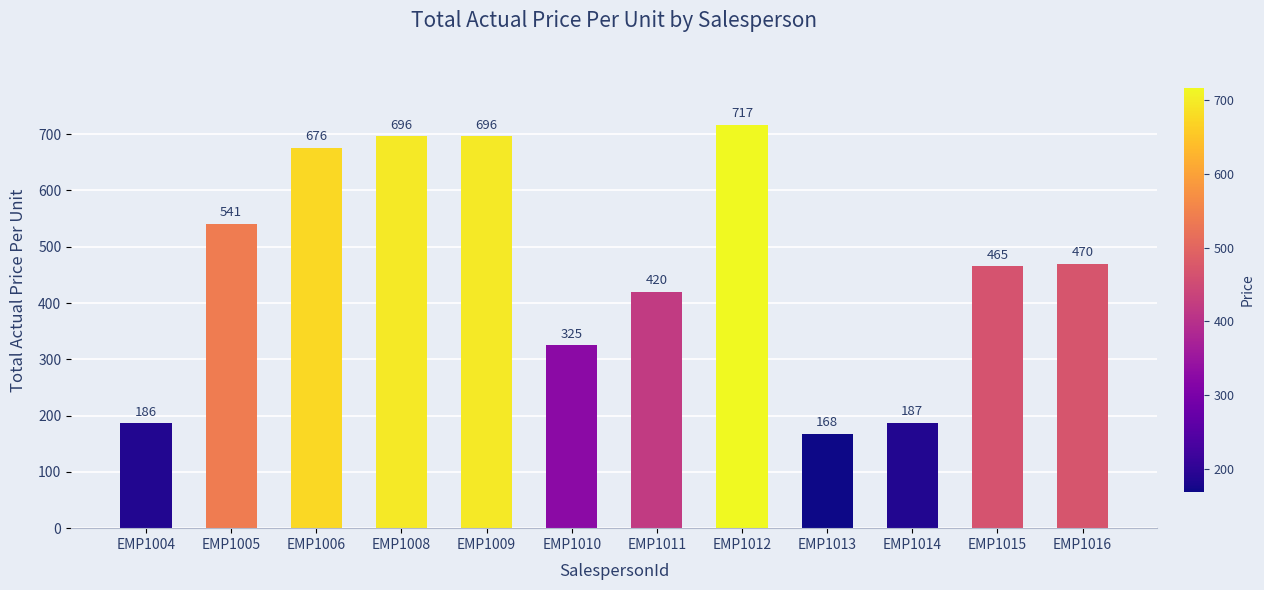

Reading left to right, list all the values displayed in this chart.

186	541	676	696	696	325	420	717	168	187	465	470